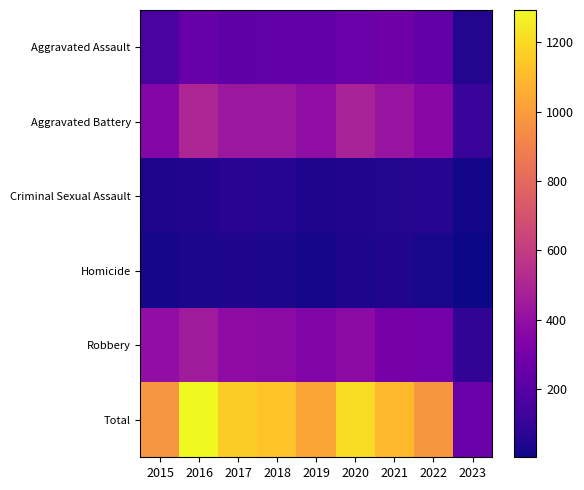

Which category has the lowest value across all series?

2023